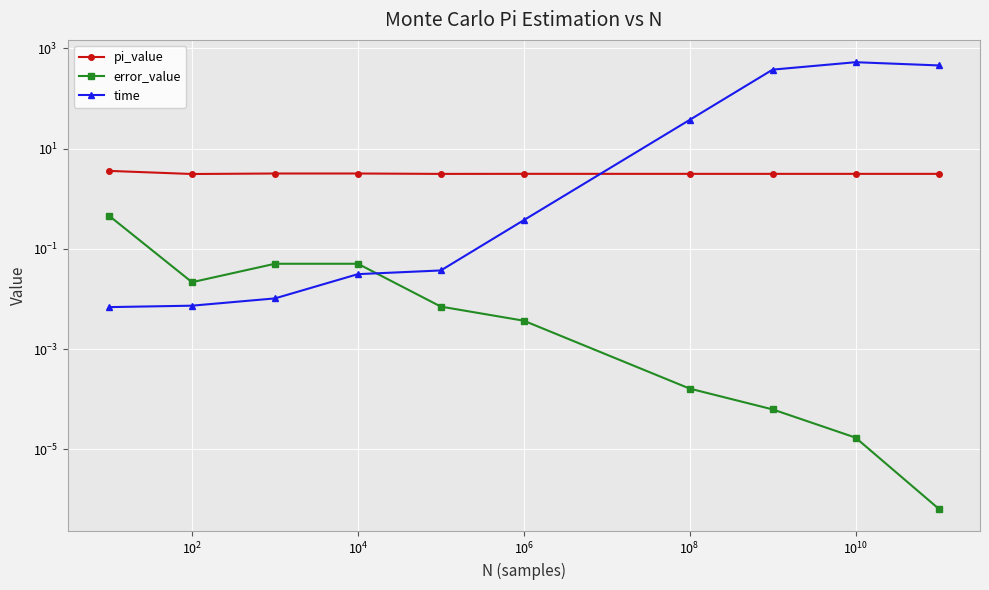

Reading left to right, extract all data points from this chart.

pi_value: 3.6	3.1	3.2	3.2	3.1	3.1	3.1	3.1	3.1	3.1
error_value: 0.5	0.0	0.1	0.1	0.0	0.0	0.0	0.0	0.0	0.0
time: 0.0	0.0	0.0	0.0	0.0	0.4	37.5	378.1	531.7	458.8